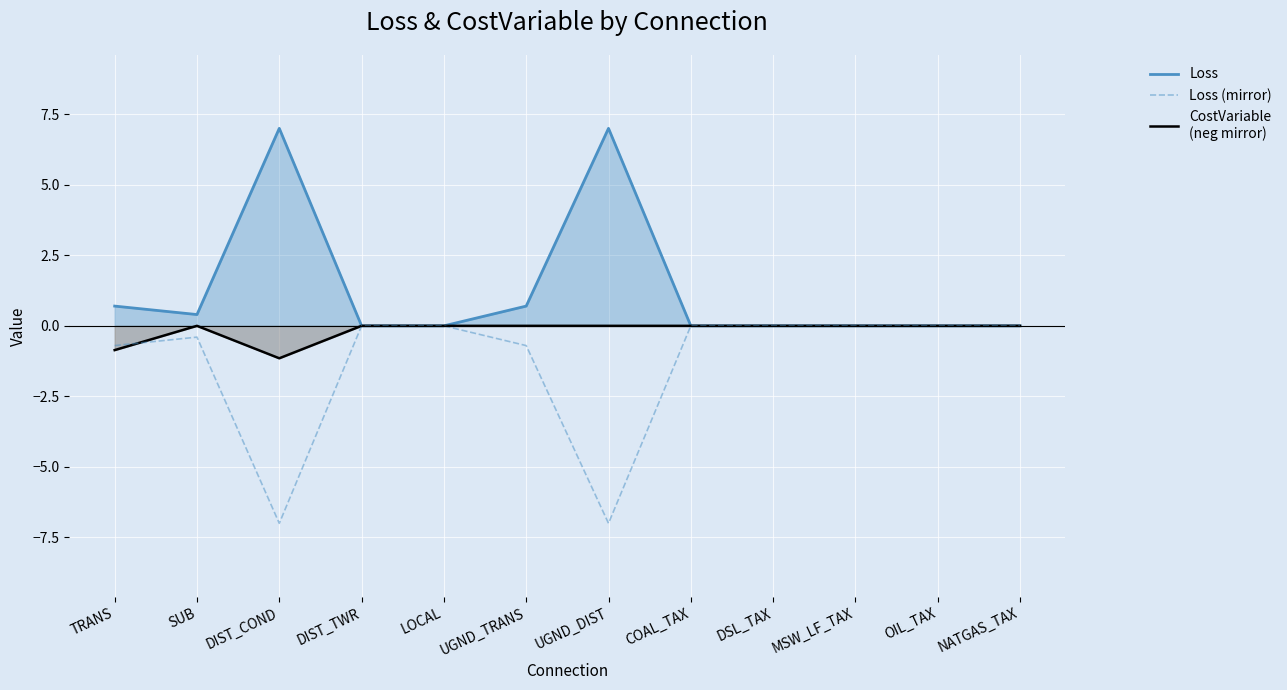

What is the average value?

-1.3